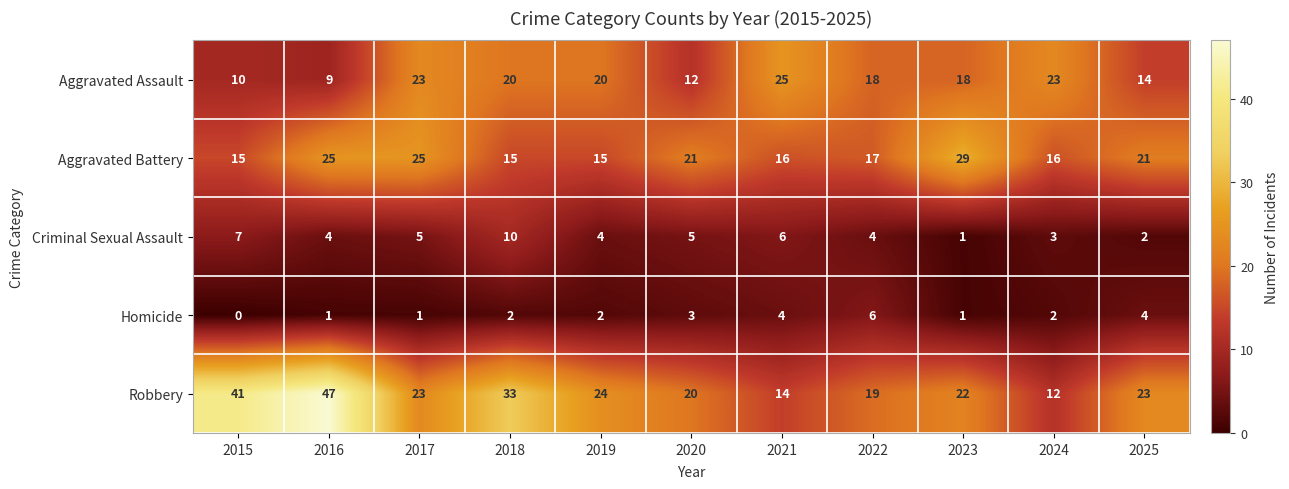

The Homicide series shows 1 at 2018. True or false?

False